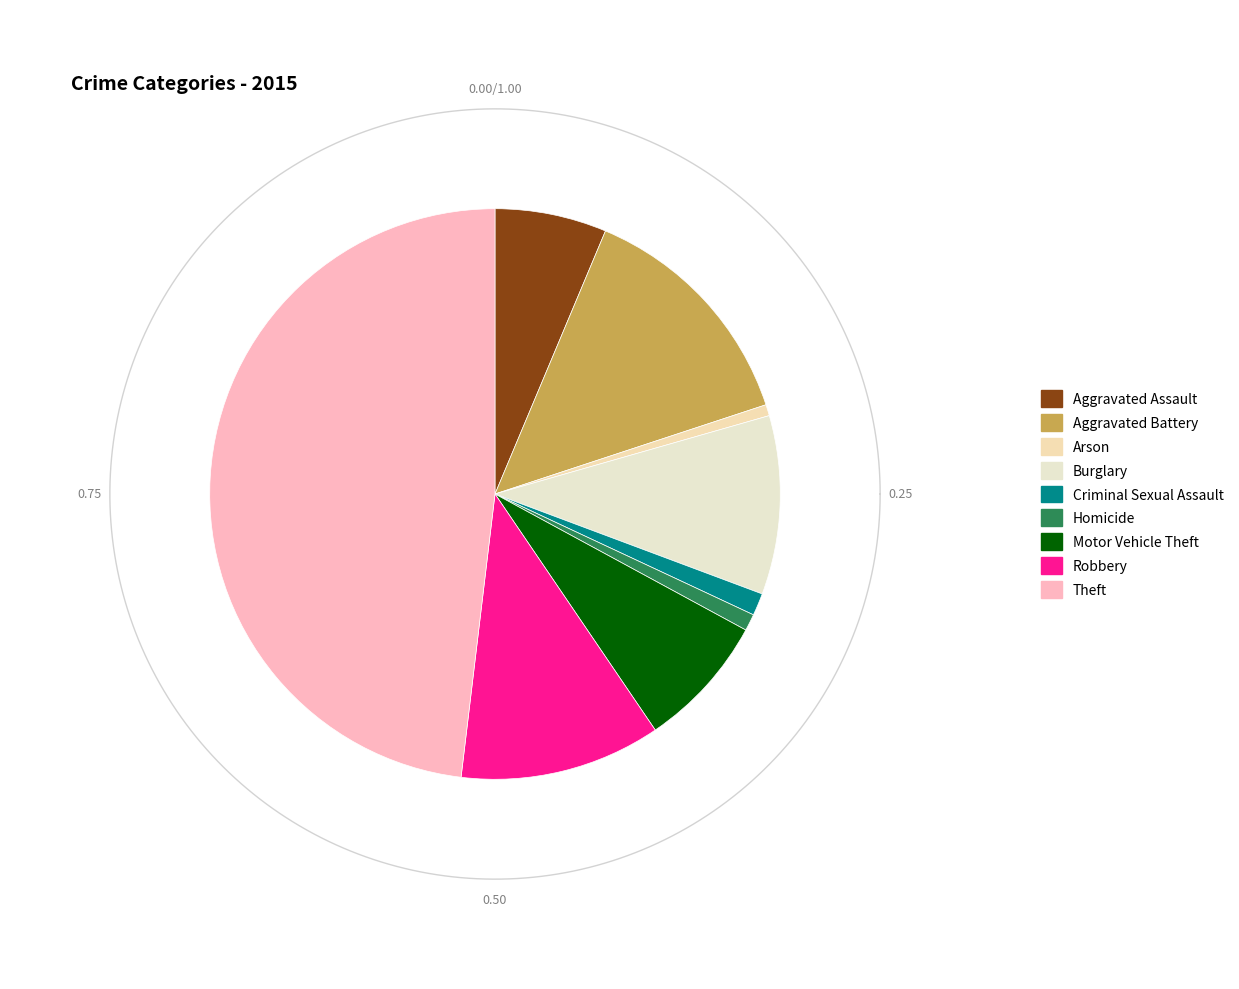

What portion of the pie excludes Aggravated Assault?

93.7%